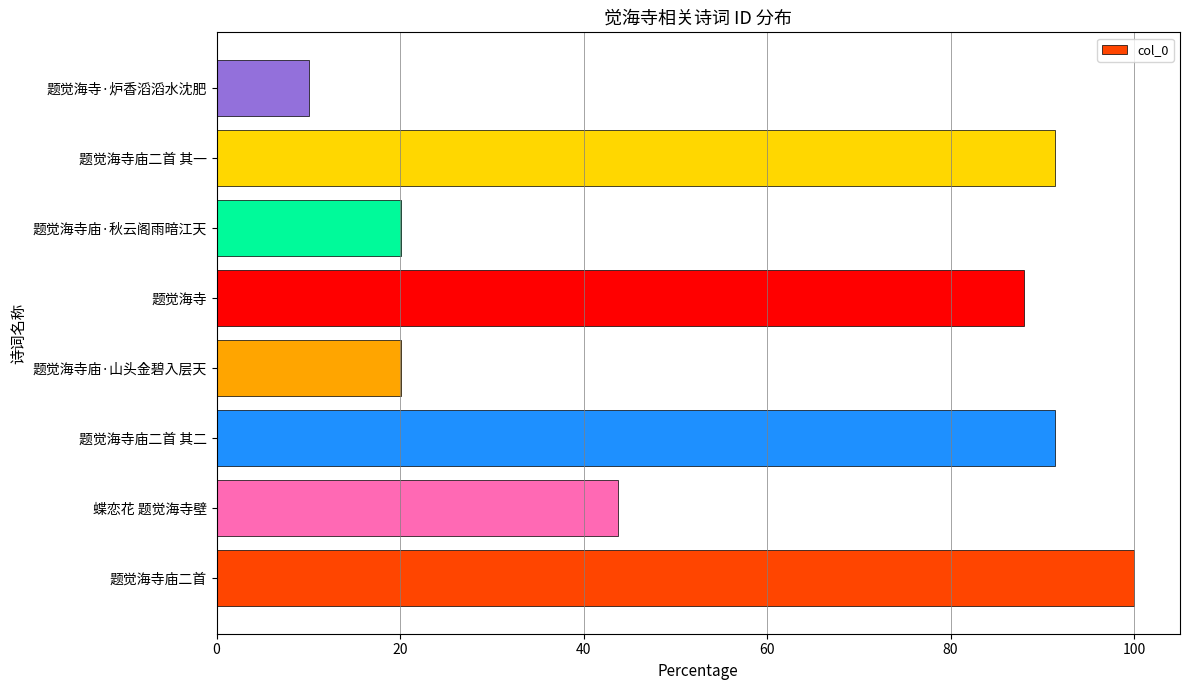

The chart shows a value of 100.0 at 题觉海寺庙二首. True or false?

True